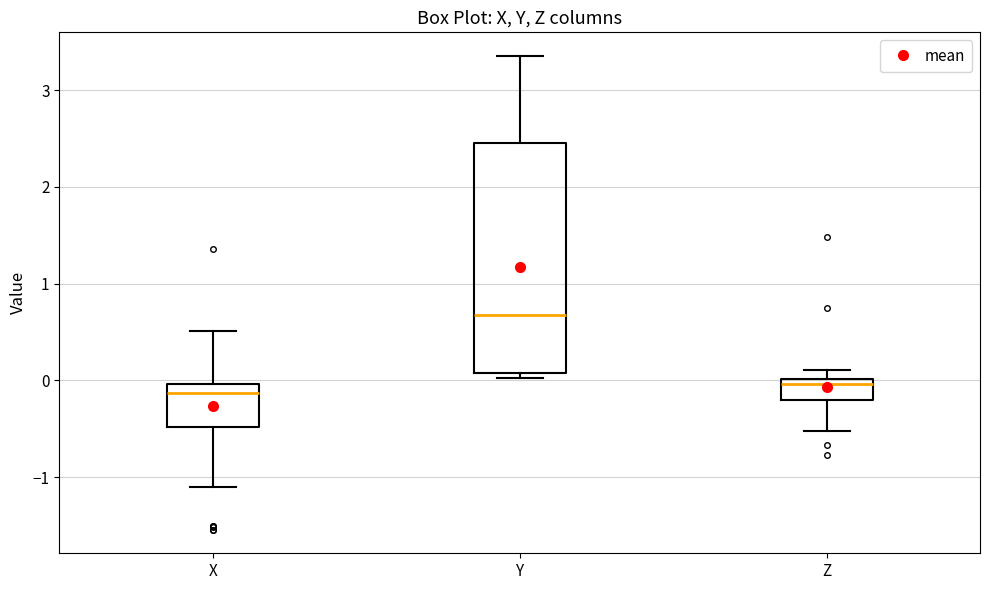

Reading left to right, read every box against the y-axis: the position of its median line, the range the box covers, and the ends of its whiskers. The values are not printed on the chart, so give them approximately, as read against the axis.

X: median -0.1, box -0.5 to 0.0, whiskers -1.1 to 0.5
Y: median 0.7, box 0.1 to 2.4, whiskers 0.0 to 3.4
Z: median 0.0 (just below the box's upper edge), box -0.2 to 0.0, whiskers -0.5 to 0.1